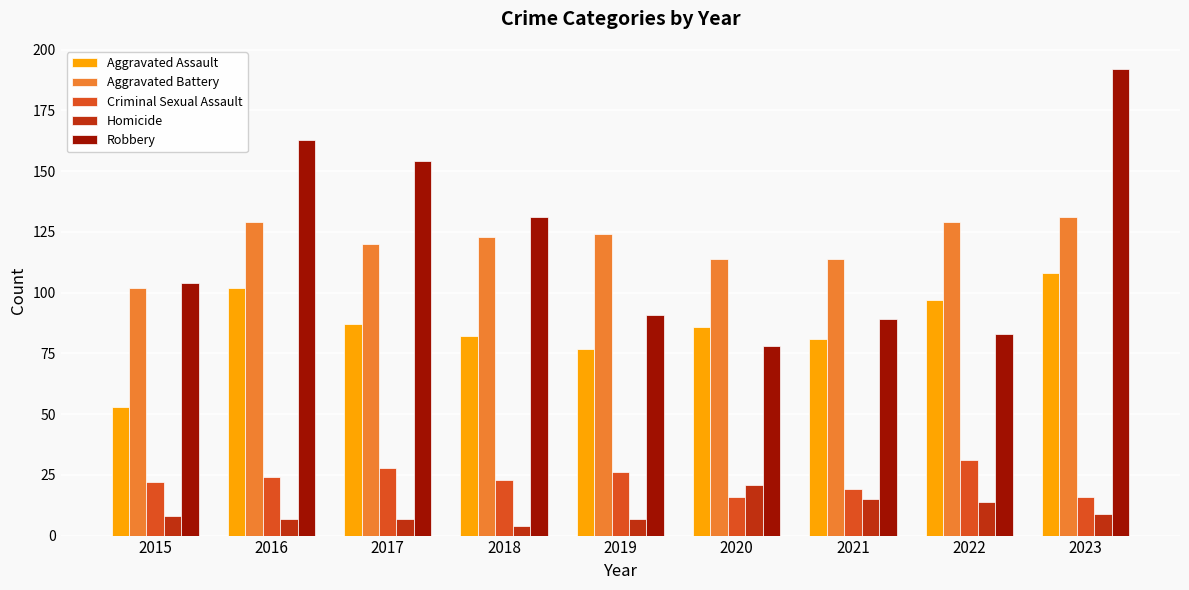

At which category is the sum across all series the highest?

2023